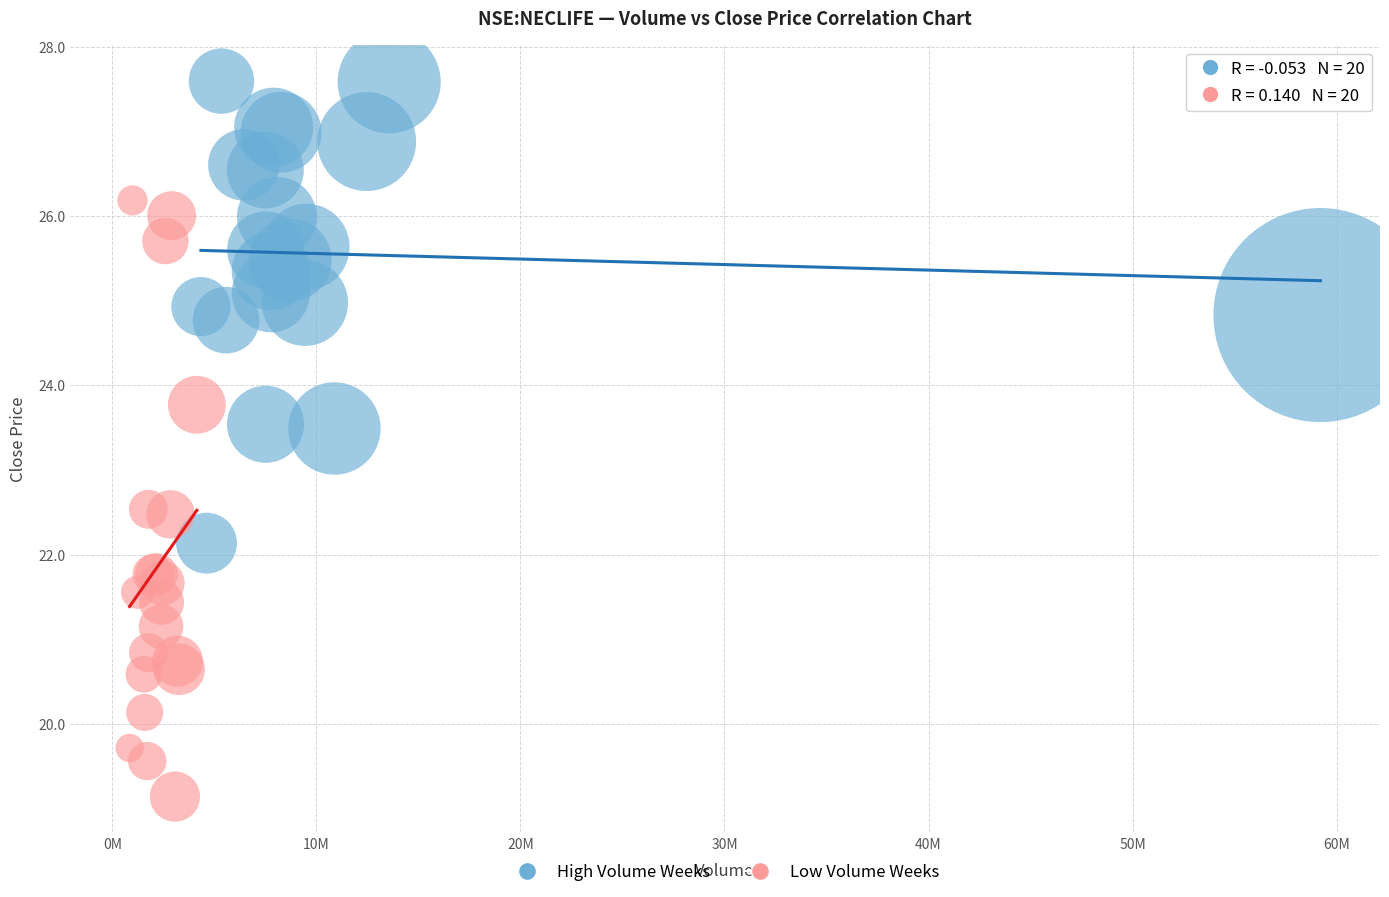

Which series reaches the maximum Y coordinate?

High Volume Weeks